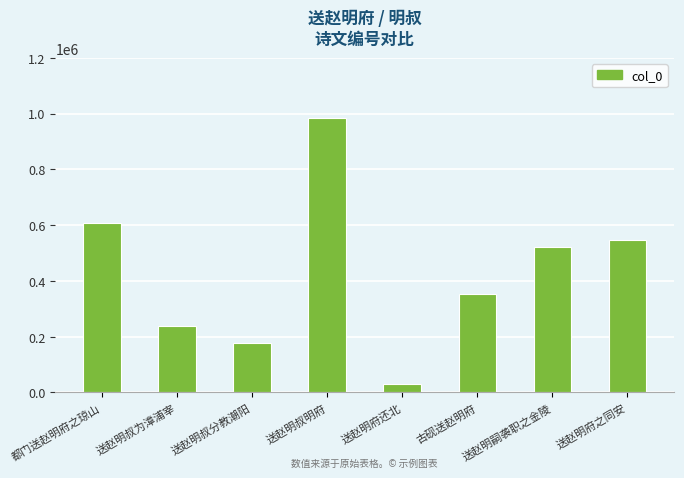

How many bars are there in total?

8